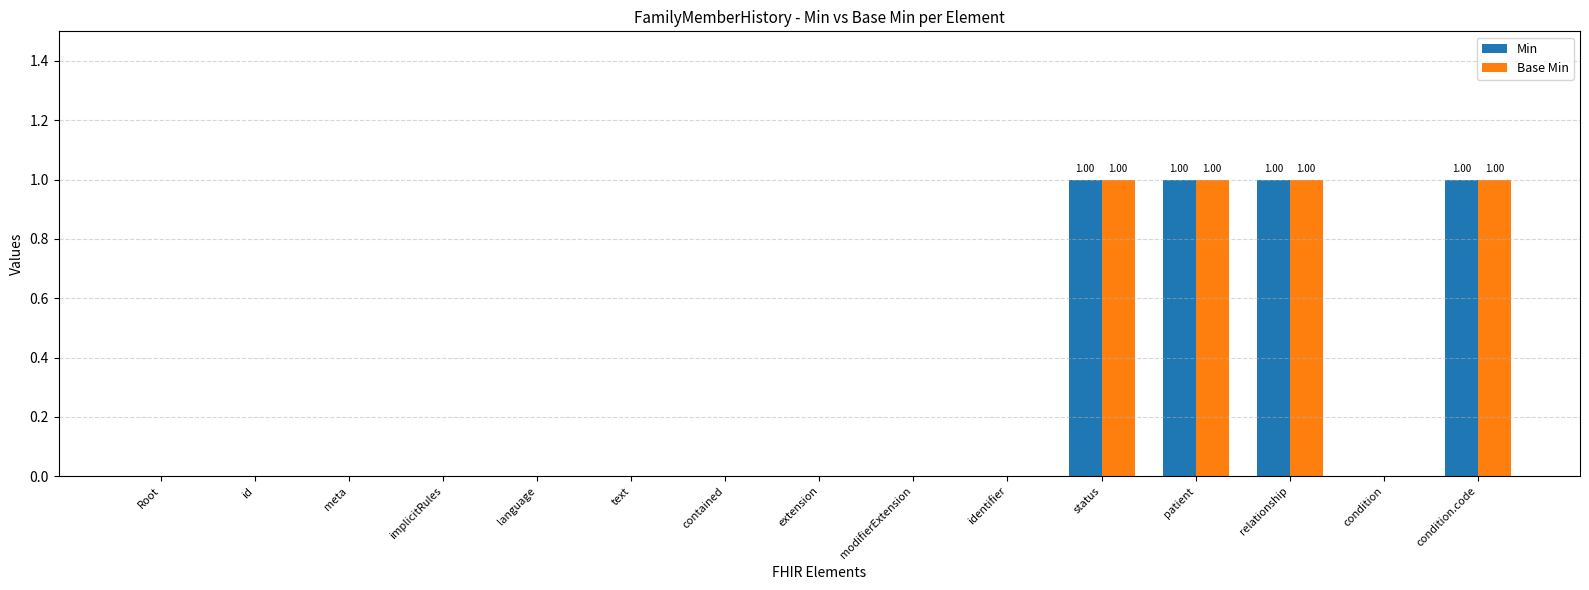

Reading left to right, transcribe all the data shown in this chart.

Min: Root=0	id=0	meta=0	implicitRules=0	language=0	text=0	contained=0	extension=0	modifierExtension=0	identifier=0	status=1	patient=1	relationship=1	condition=0	condition.code=1
Base Min: Root=0	id=0	meta=0	implicitRules=0	language=0	text=0	contained=0	extension=0	modifierExtension=0	identifier=0	status=1	patient=1	relationship=1	condition=0	condition.code=1